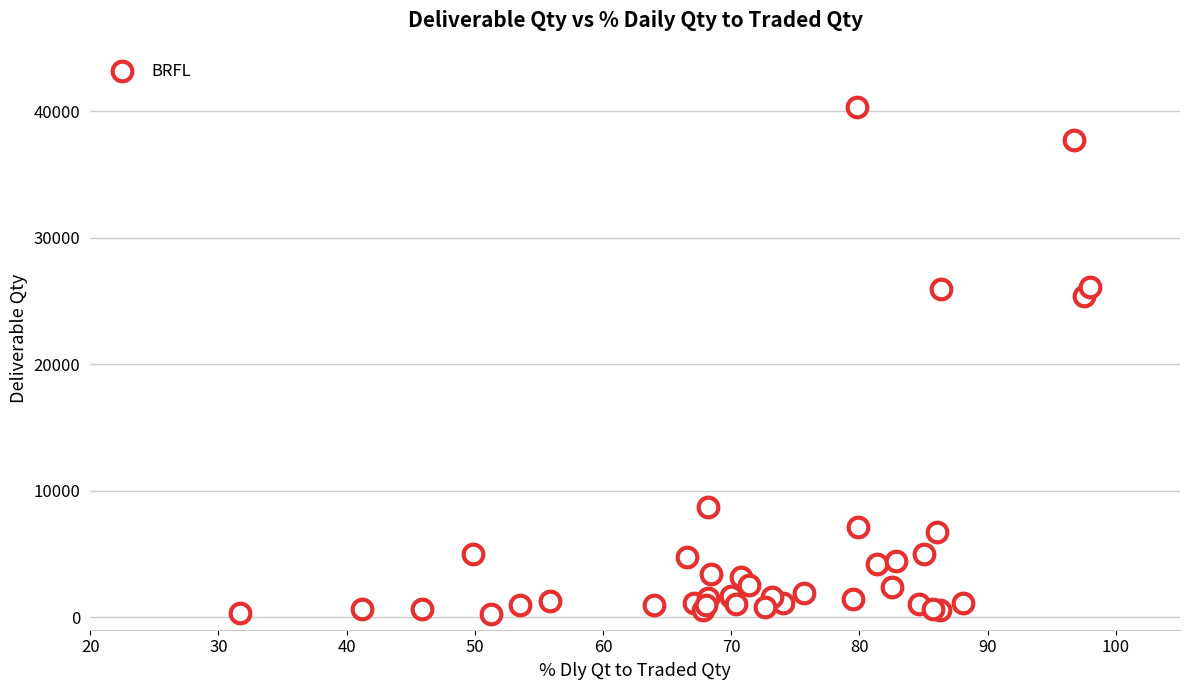

What Y value in the scatter plot is closest to 20314?

25385